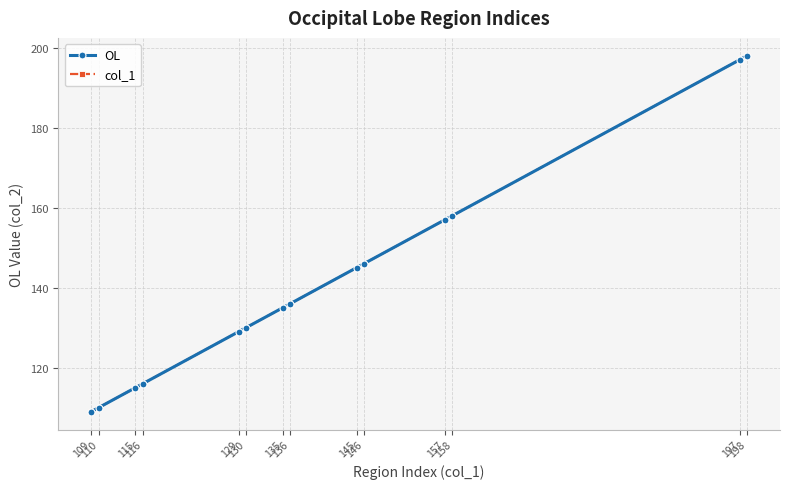

What is the sum of all col_1 values?

1981